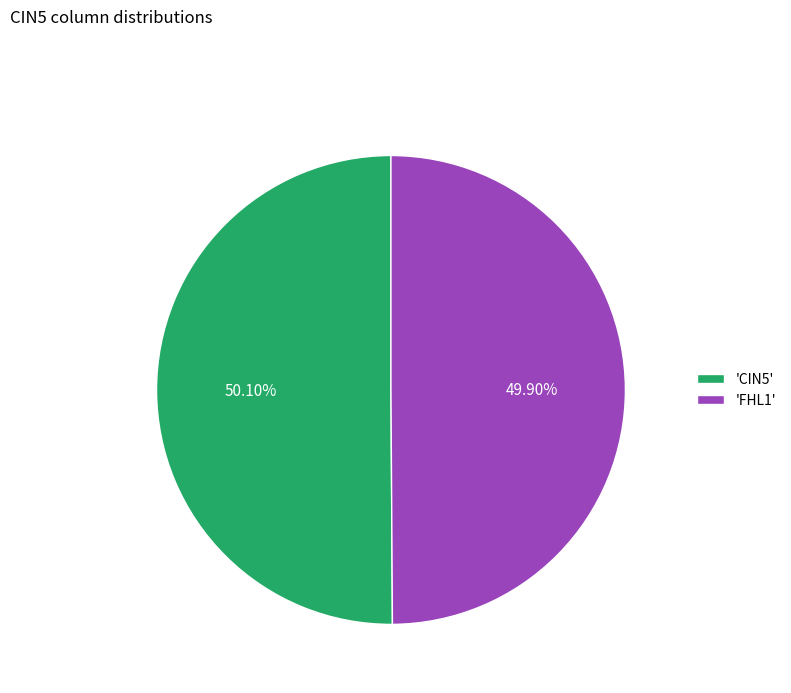

Is there a majority slice in this chart?

Yes